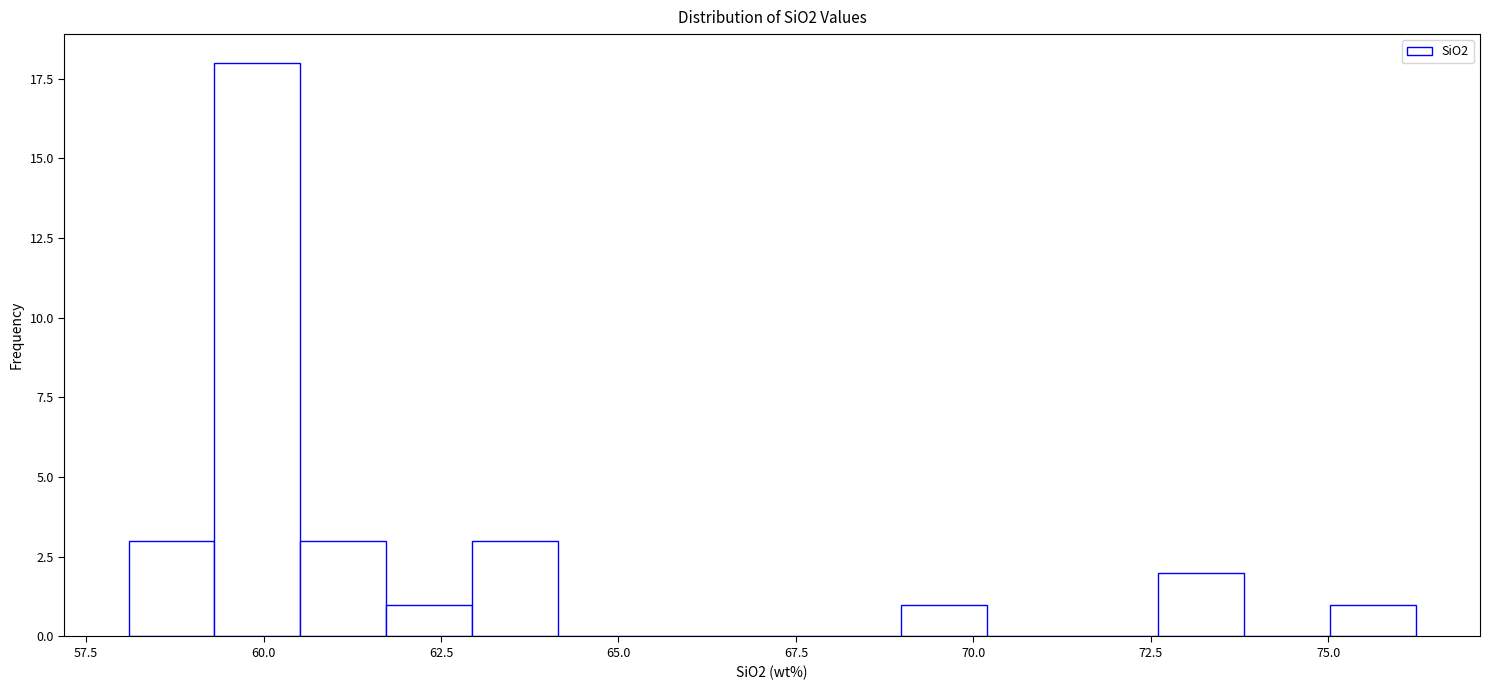

Around what value on the x-axis is the tallest bar? Give the approximate position of its centre, as read against the axis.

60.0